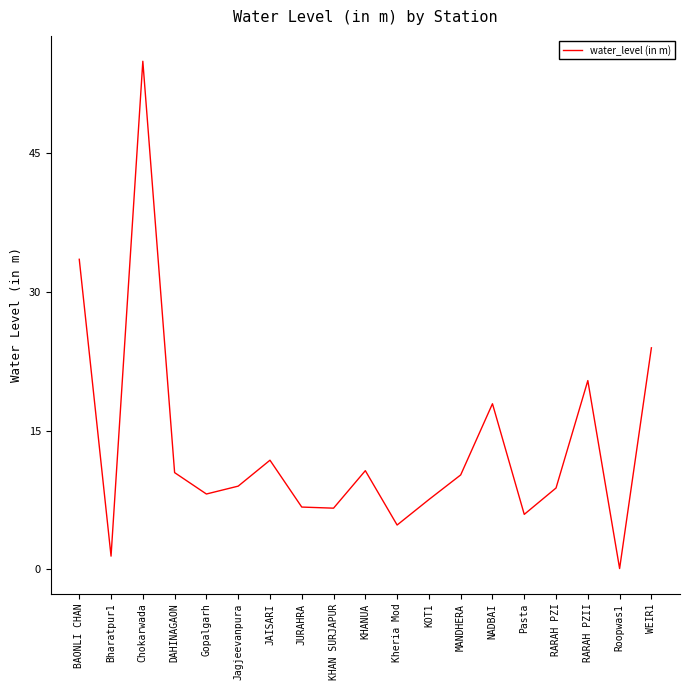

Between Roopwas1 and Bharatpur1, which is larger?

Bharatpur1